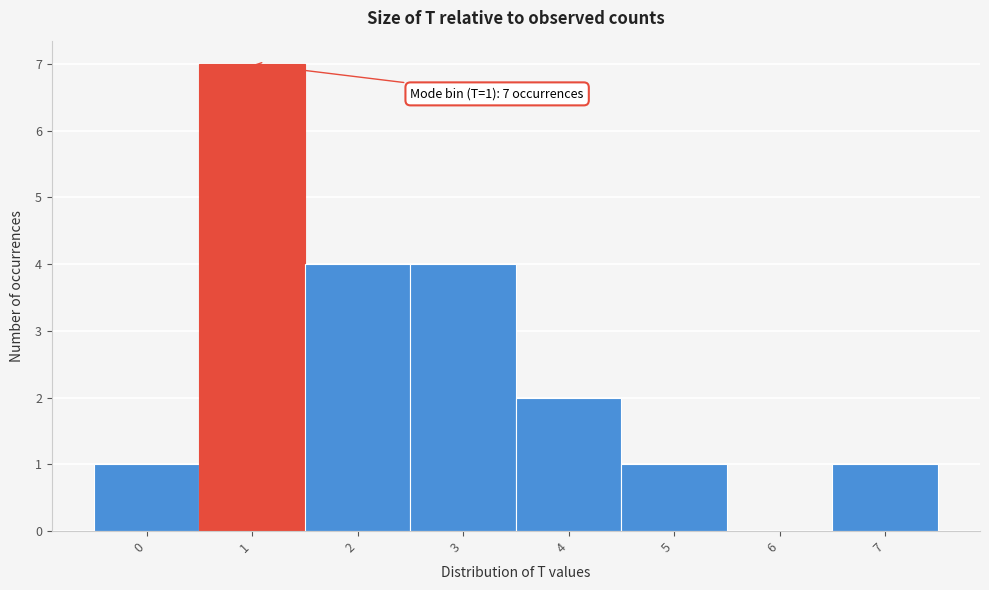

Over which range of the x-axis is the bar tallest?

0.5 to 1.5